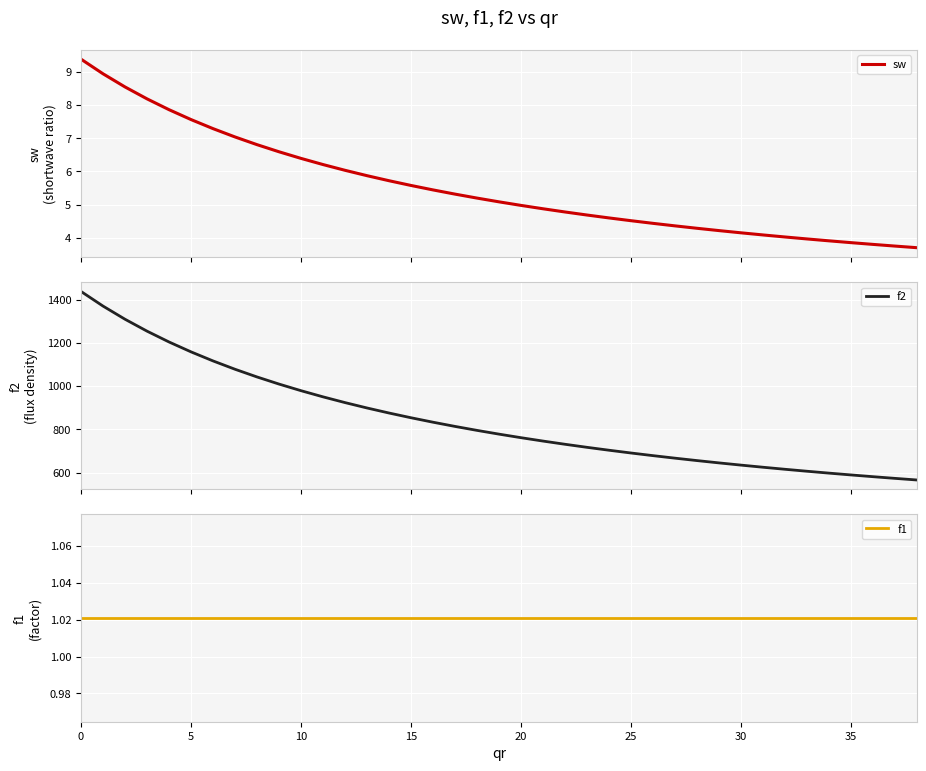

True or false: f1 and sw cross at least once.

False